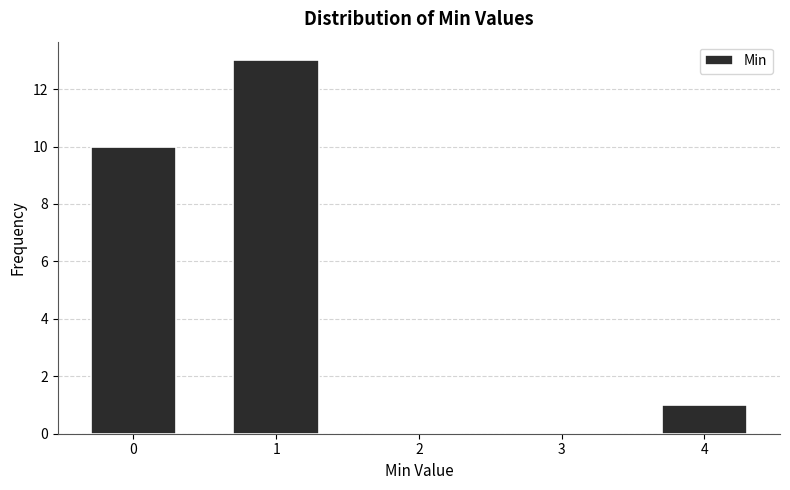

Reading right to left, transcribe all the data shown in this chart.

4=1	3=0	2=0	1=13	0=10